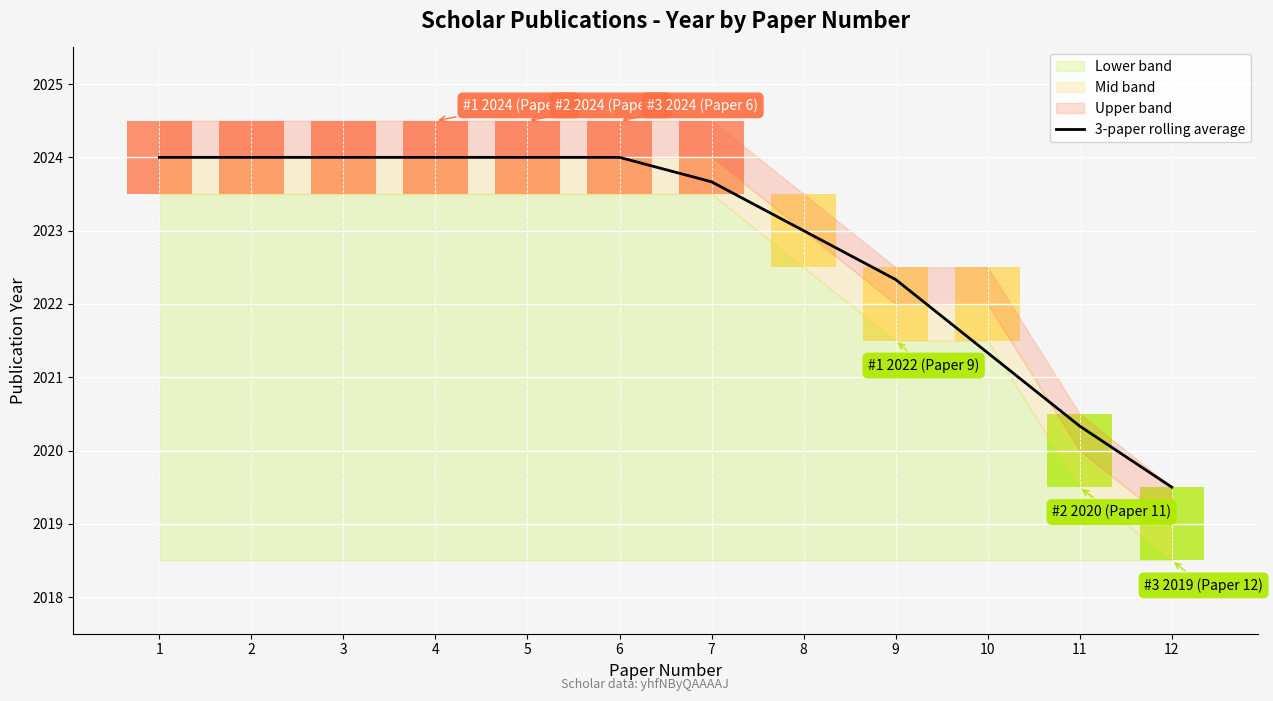

Between 11 and 2, which is larger?

2